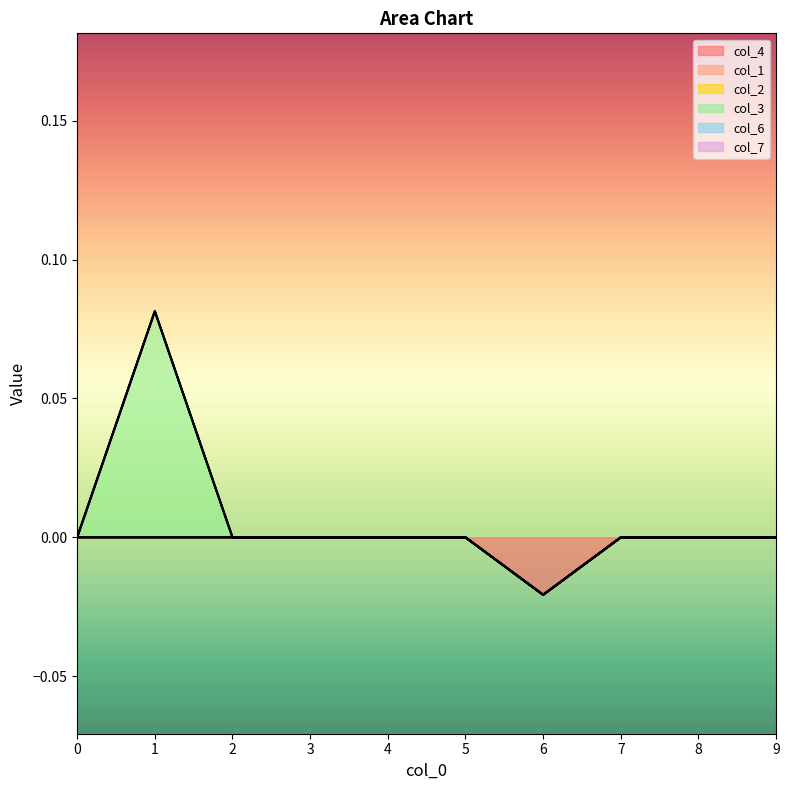

Which series has the largest range (max minus min)?

col_3